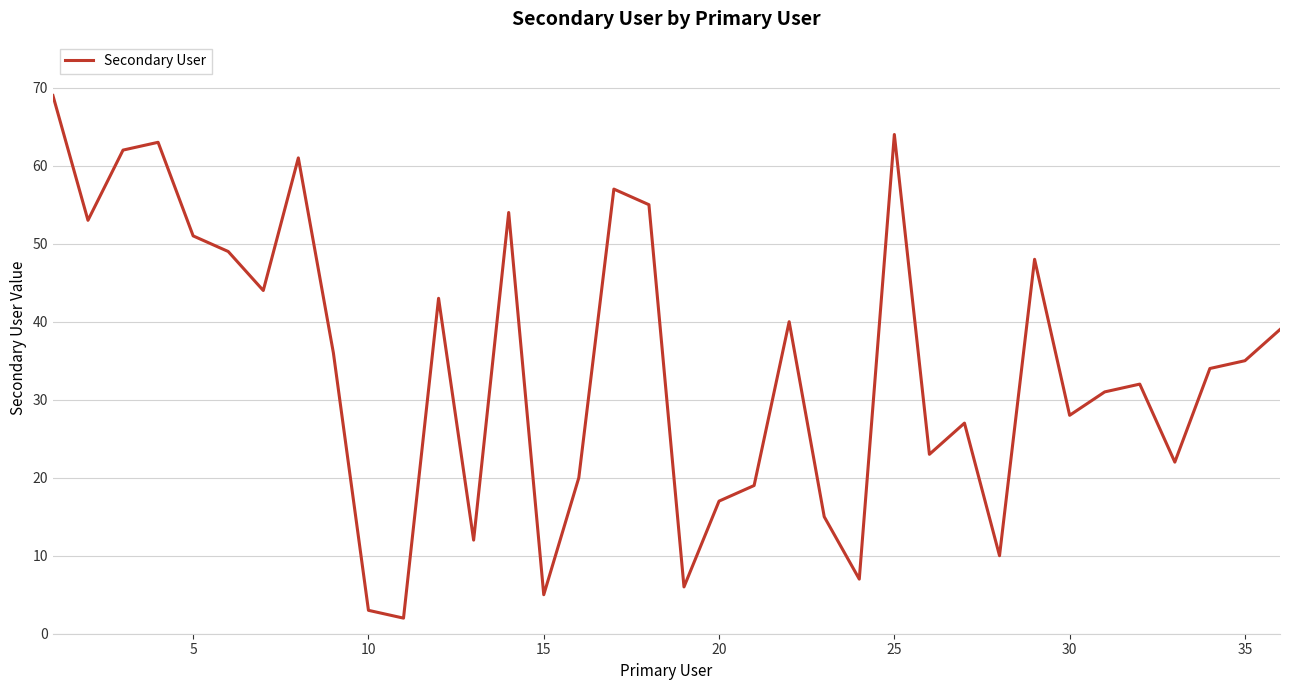

True or false: there are more than 0 points higher than both neighbors.

True